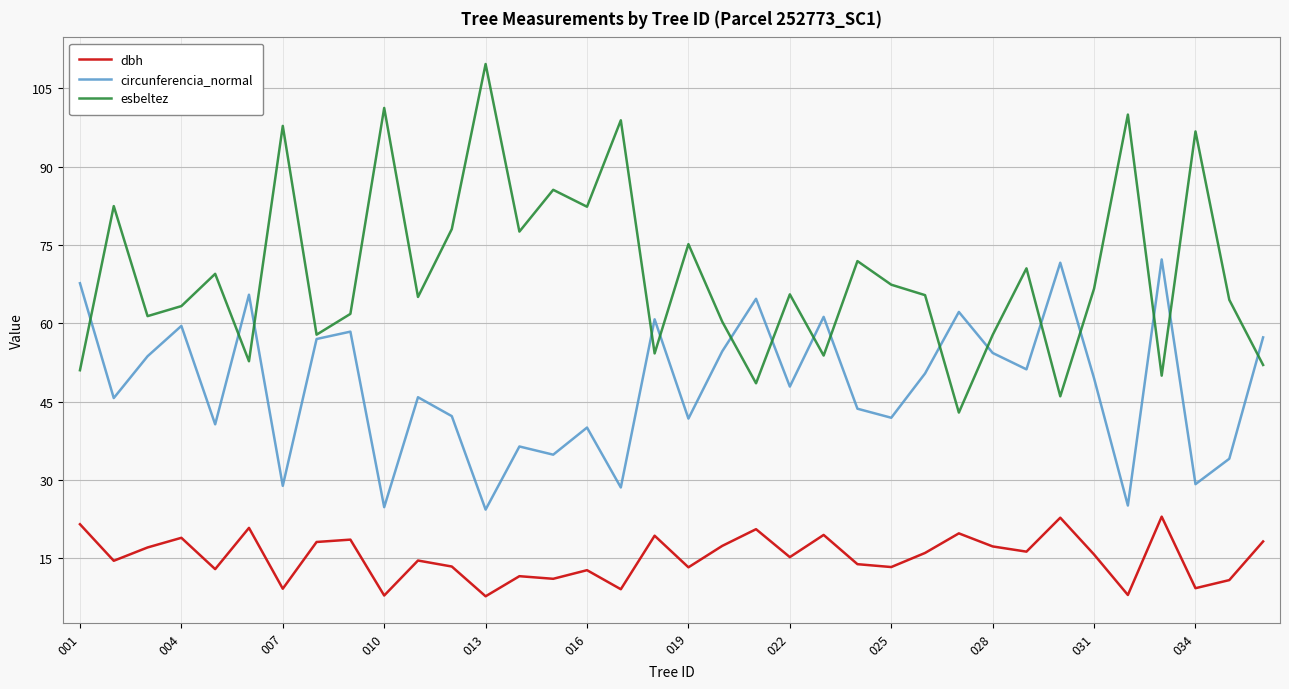

Which series has the largest total across all categories?

esbeltez